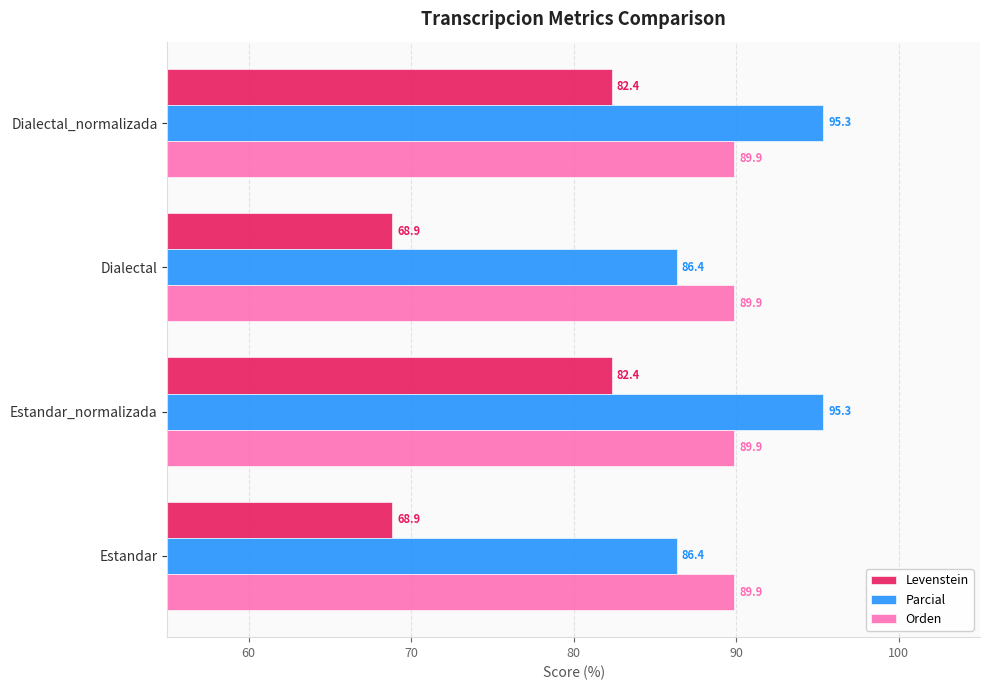

List the series in order of their peak value, lowest first.

Levenstein, Orden, Parcial